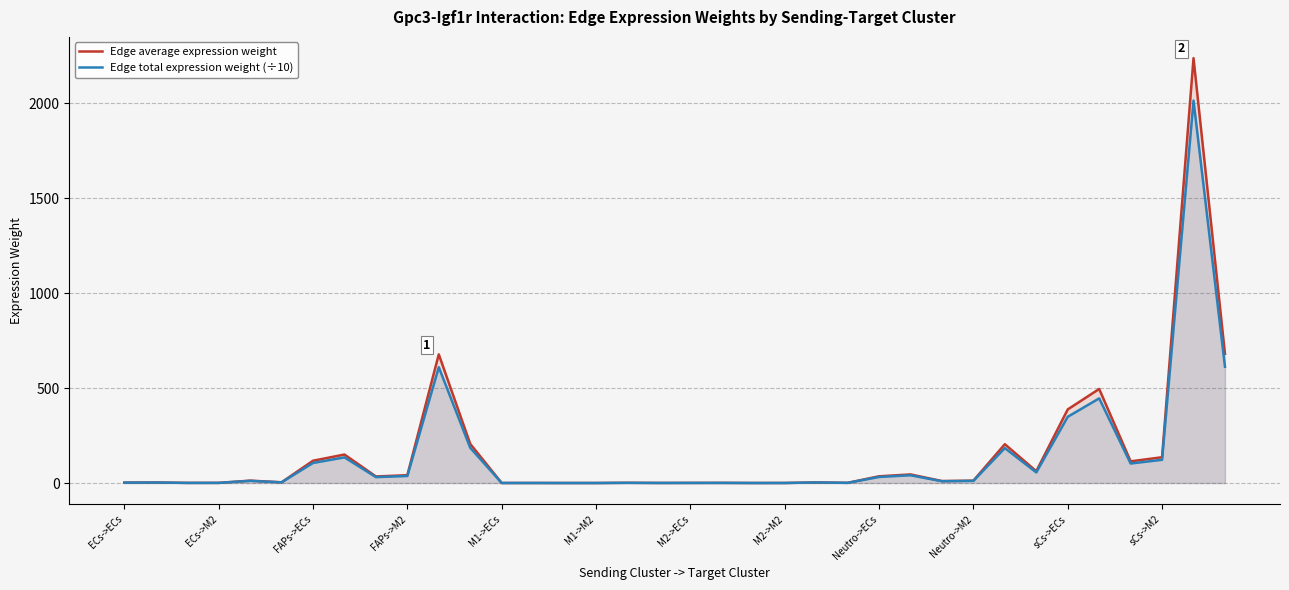

Which series has the widest spread of values?

Edge average expression weight